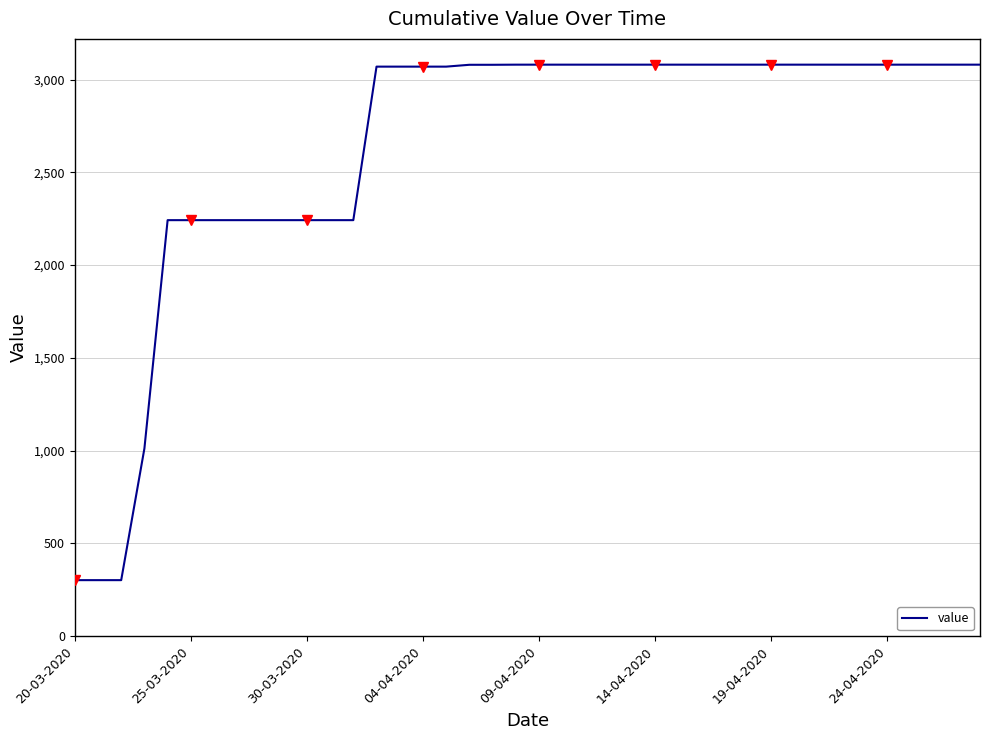

Is it true that value equals 3080.0 at 24-04-2020?

True